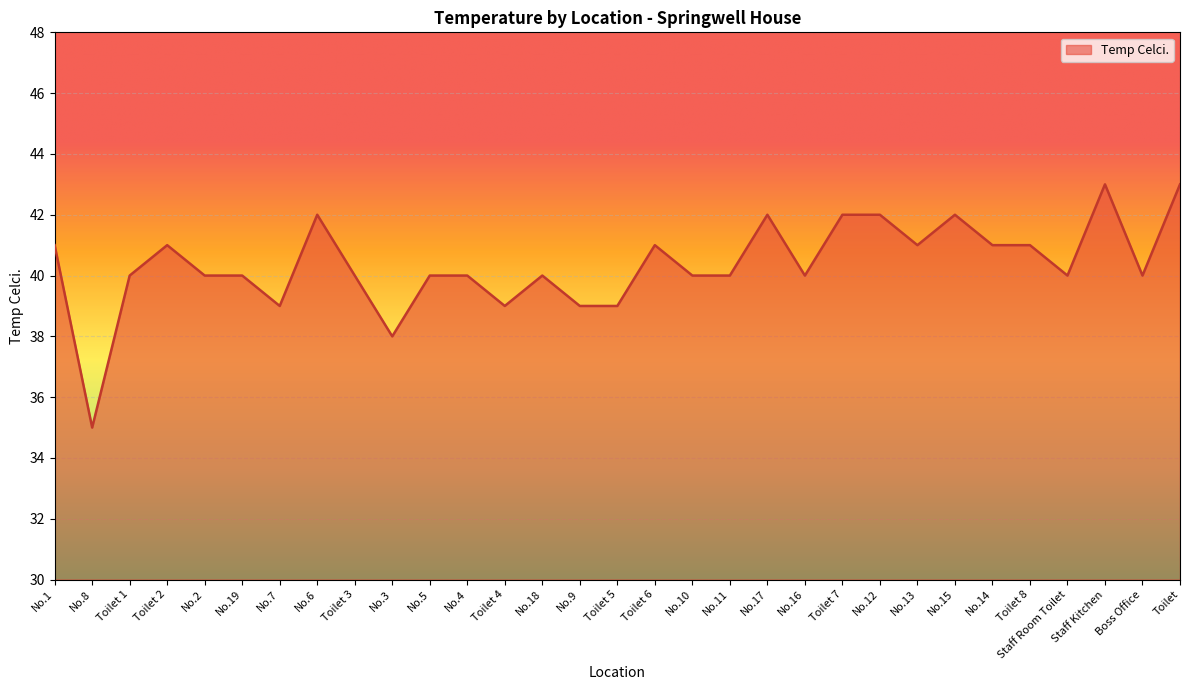

What position from the right is Toilet 8?

5